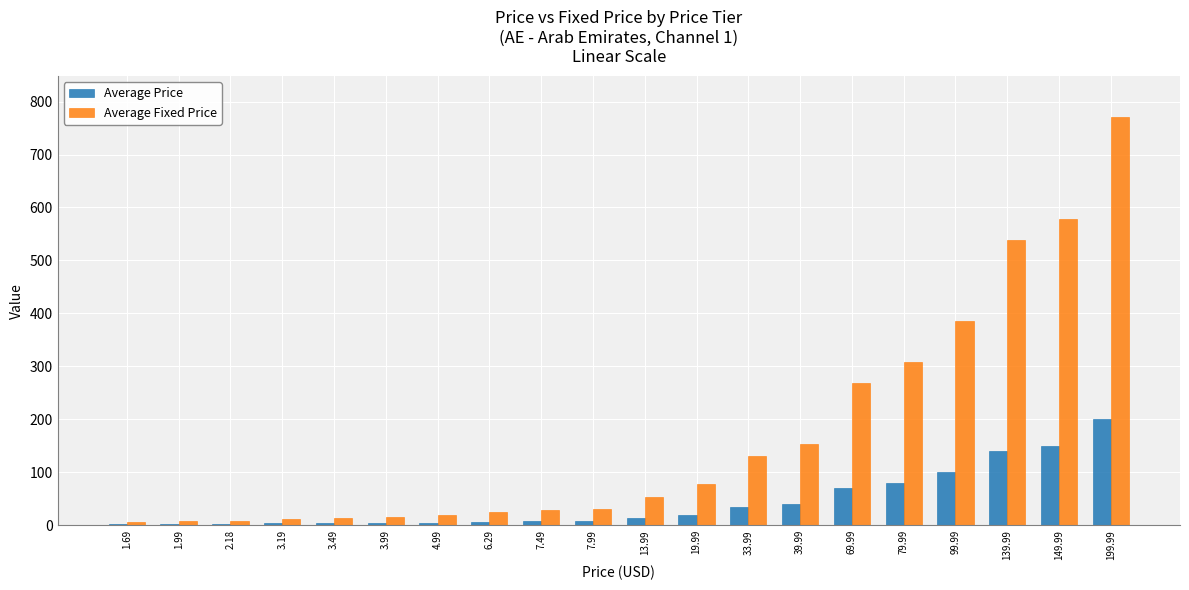

Which series has the widest spread of values?

Average Fixed Price